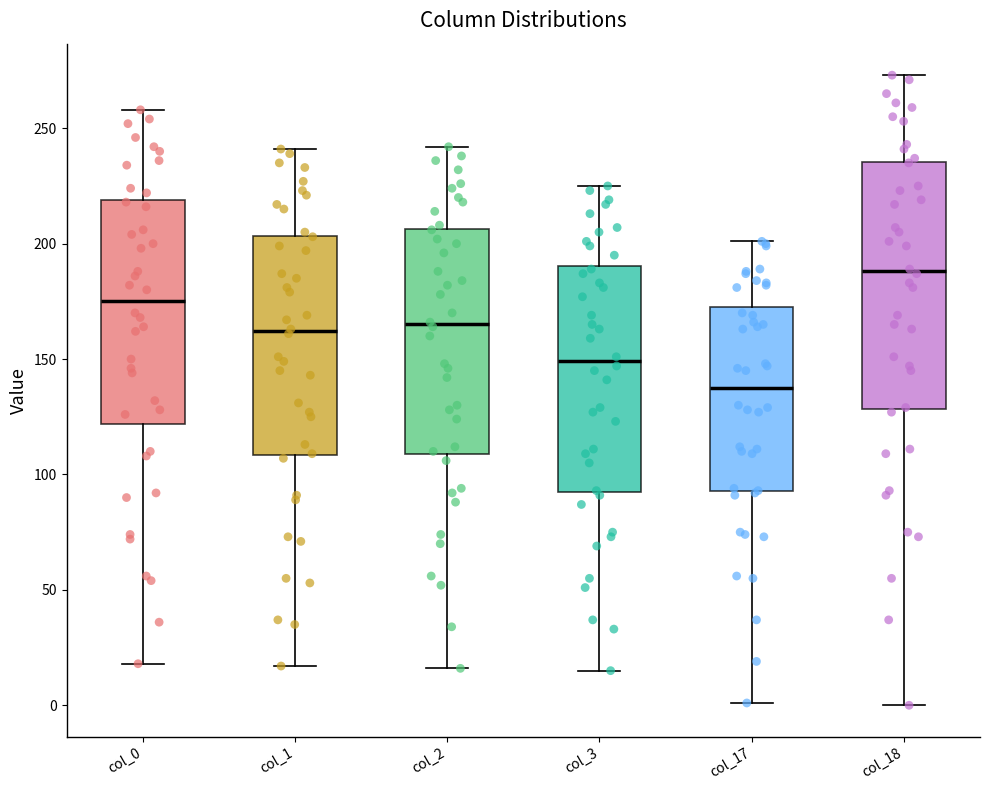

Where does the lower whisker of the box for col_18 end on the y-axis? The values are not printed on the chart, so give them approximately, as read against the axis.

0